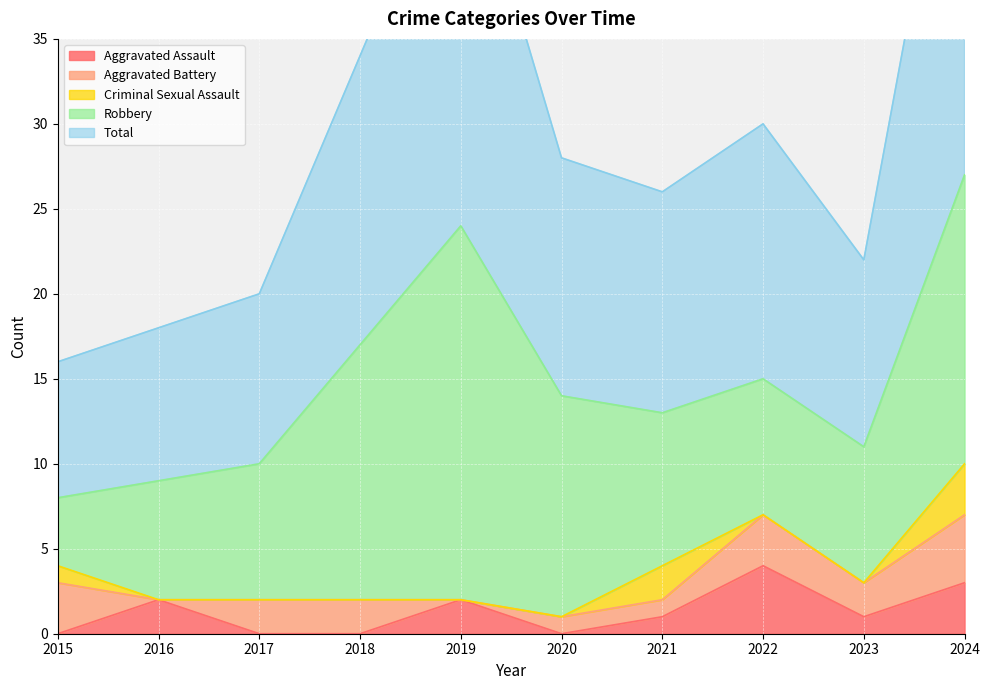

Which category has the highest value across all series?

2024